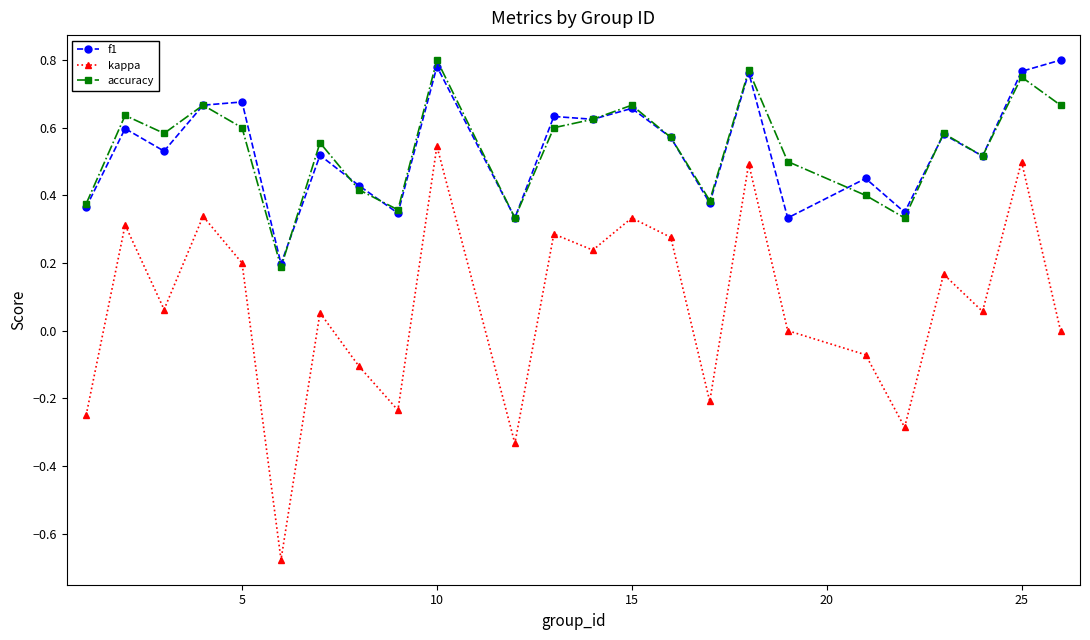

True or false: accuracy has more than 1 interior local peaks.

True